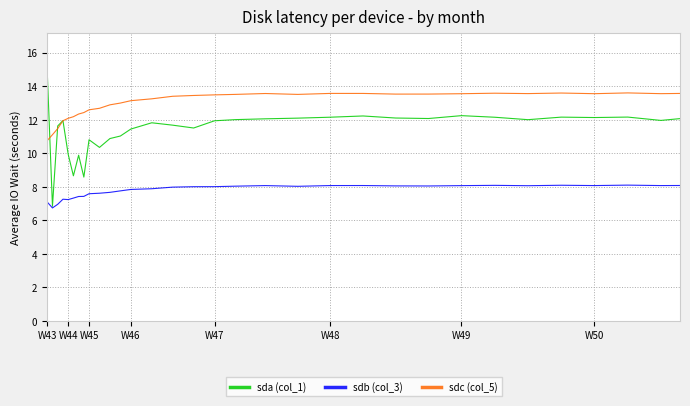

What are all the series names shown in the legend?

sda (col_1), sdb (col_3), sdc (col_5)